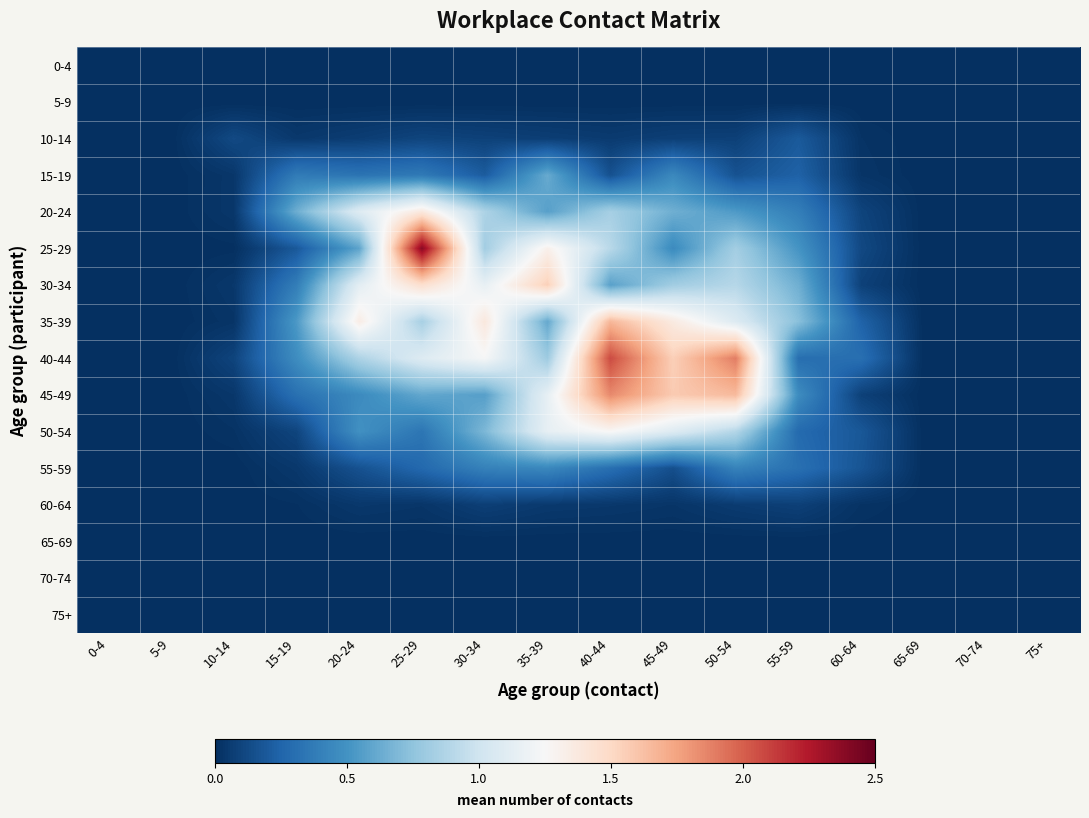

Reading left to right, transcribe all the data shown in this chart.

0-4: 0-4=0.0	5-9=0.0	10-14=0.0	15-19=0.0	20-24=0.0	25-29=0.0	30-34=0.0	35-39=0.0	40-44=0.0	45-49=0.0	50-54=0.0	55-59=0.0	60-64=0.0	65-69=0.0	70-74=0.0	75+=0.0
5-9: 0-4=0.0	5-9=0.0	10-14=0.0	15-19=0.0	20-24=0.0	25-29=0.0	30-34=0.0	35-39=0.0	40-44=0.0	45-49=0.0	50-54=0.0	55-59=0.0	60-64=0.0	65-69=0.0	70-74=0.0	75+=0.0
10-14: 0-4=0.0	5-9=0.0	10-14=0.1	15-19=0.0	20-24=0.1	25-29=0.1	30-34=0.1	35-39=0.1	40-44=0.1	45-49=0.1	50-54=0.1	55-59=0.2	60-64=0.0	65-69=0.0	70-74=0.0	75+=0.0
15-19: 0-4=0.0	5-9=0.0	10-14=0.0	15-19=0.4	20-24=0.3	25-29=0.4	30-34=0.2	35-39=0.6	40-44=0.2	45-49=0.4	50-54=0.2	55-59=0.2	60-64=0.0	65-69=0.0	70-74=0.0	75+=0.0
20-24: 0-4=0.0	5-9=0.0	10-14=0.0	15-19=0.6	20-24=1.1	25-29=1.4	30-34=0.9	35-39=0.6	40-44=0.8	45-49=0.6	50-54=0.5	55-59=0.4	60-64=0.1	65-69=0.0	70-74=0.0	75+=0.0
25-29: 0-4=0.0	5-9=0.0	10-14=0.0	15-19=0.2	20-24=0.6	25-29=2.4	30-34=0.8	35-39=1.3	40-44=0.9	45-49=0.5	50-54=0.8	55-59=0.5	60-64=0.1	65-69=0.0	70-74=0.0	75+=0.0
30-34: 0-4=0.0	5-9=0.0	10-14=0.0	15-19=0.4	20-24=1.1	25-29=1.5	30-34=1.2	35-39=1.5	40-44=0.6	45-49=0.8	50-54=0.9	55-59=0.6	60-64=0.1	65-69=0.0	70-74=0.0	75+=0.0
35-39: 0-4=0.0	5-9=0.0	10-14=0.0	15-19=0.5	20-24=1.3	25-29=0.8	30-34=1.4	35-39=0.6	40-44=1.7	45-49=1.4	50-54=1.1	55-59=0.7	60-64=0.2	65-69=0.0	70-74=0.0	75+=0.0
40-44: 0-4=0.0	5-9=0.0	10-14=0.1	15-19=0.5	20-24=0.9	25-29=1.1	30-34=1.2	35-39=0.8	40-44=2.1	45-49=1.5	50-54=1.9	55-59=0.3	60-64=0.3	65-69=0.0	70-74=0.0	75+=0.0
45-49: 0-4=0.0	5-9=0.0	10-14=0.0	15-19=0.3	20-24=0.5	25-29=0.6	30-34=0.6	35-39=1.1	40-44=1.8	45-49=1.6	50-54=1.6	55-59=0.5	60-64=0.1	65-69=0.0	70-74=0.0	75+=0.0
50-54: 0-4=0.0	5-9=0.0	10-14=0.0	15-19=0.1	20-24=0.5	25-29=0.3	30-34=0.7	35-39=1.1	40-44=1.3	45-49=1.1	50-54=0.9	55-59=0.3	60-64=0.2	65-69=0.0	70-74=0.0	75+=0.0
55-59: 0-4=0.0	5-9=0.0	10-14=0.0	15-19=0.0	20-24=0.2	25-29=0.3	30-34=0.4	35-39=0.4	40-44=0.3	45-49=0.1	50-54=0.4	55-59=0.3	60-64=0.2	65-69=0.0	70-74=0.0	75+=0.0
60-64: 0-4=0.0	5-9=0.0	10-14=0.0	15-19=0.0	20-24=0.0	25-29=0.0	30-34=0.1	35-39=0.0	40-44=0.0	45-49=0.0	50-54=0.1	55-59=0.1	60-64=0.0	65-69=0.0	70-74=0.0	75+=0.0
65-69: 0-4=0.0	5-9=0.0	10-14=0.0	15-19=0.0	20-24=0.0	25-29=0.0	30-34=0.0	35-39=0.0	40-44=0.0	45-49=0.0	50-54=0.0	55-59=0.0	60-64=0.0	65-69=0.0	70-74=0.0	75+=0.0
70-74: 0-4=0.0	5-9=0.0	10-14=0.0	15-19=0.0	20-24=0.0	25-29=0.0	30-34=0.0	35-39=0.0	40-44=0.0	45-49=0.0	50-54=0.0	55-59=0.0	60-64=0.0	65-69=0.0	70-74=0.0	75+=0.0
75+: 0-4=0.0	5-9=0.0	10-14=0.0	15-19=0.0	20-24=0.0	25-29=0.0	30-34=0.0	35-39=0.0	40-44=0.0	45-49=0.0	50-54=0.0	55-59=0.0	60-64=0.0	65-69=0.0	70-74=0.0	75+=0.0